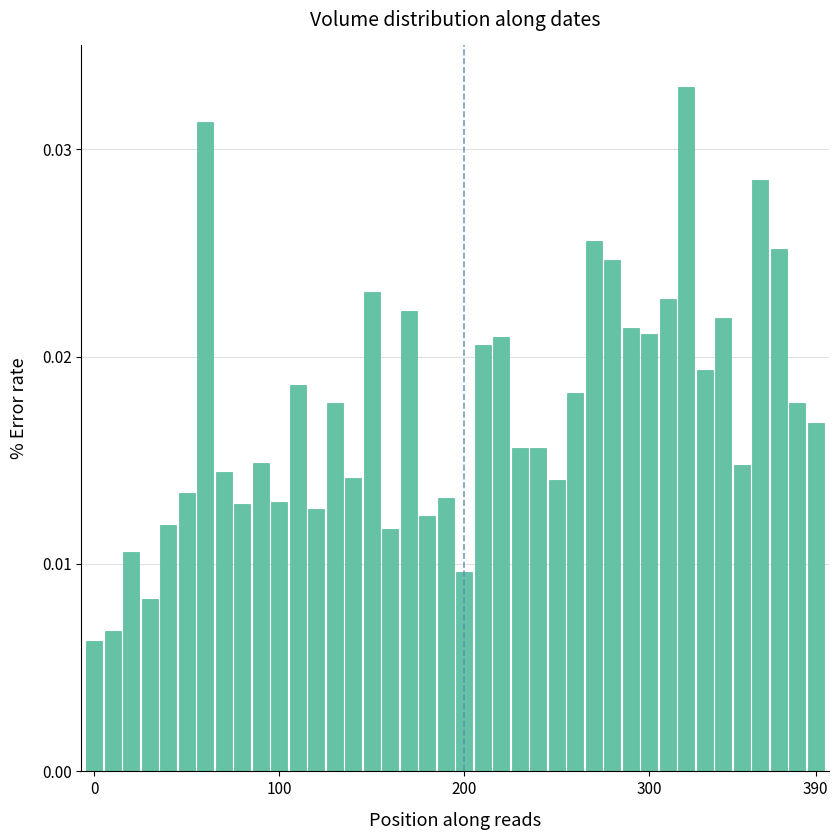

What is the sum of all values?

0.7